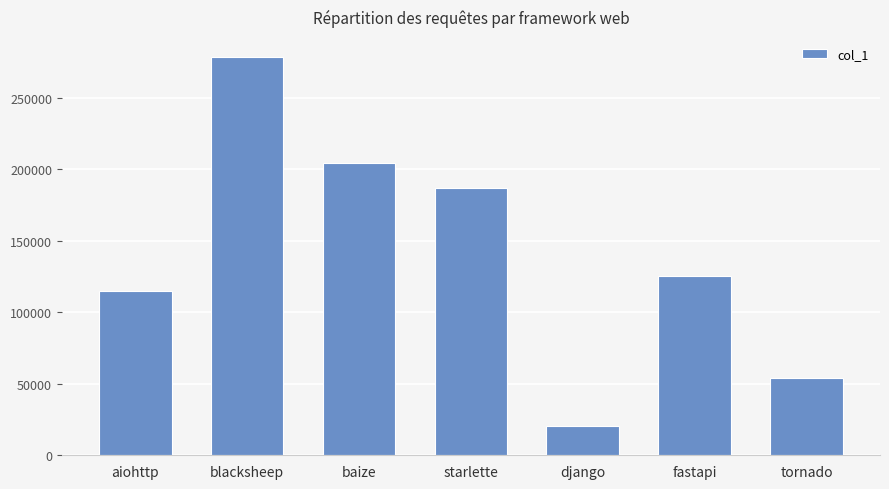

The chart shows a value of 20726 at django. True or false?

True